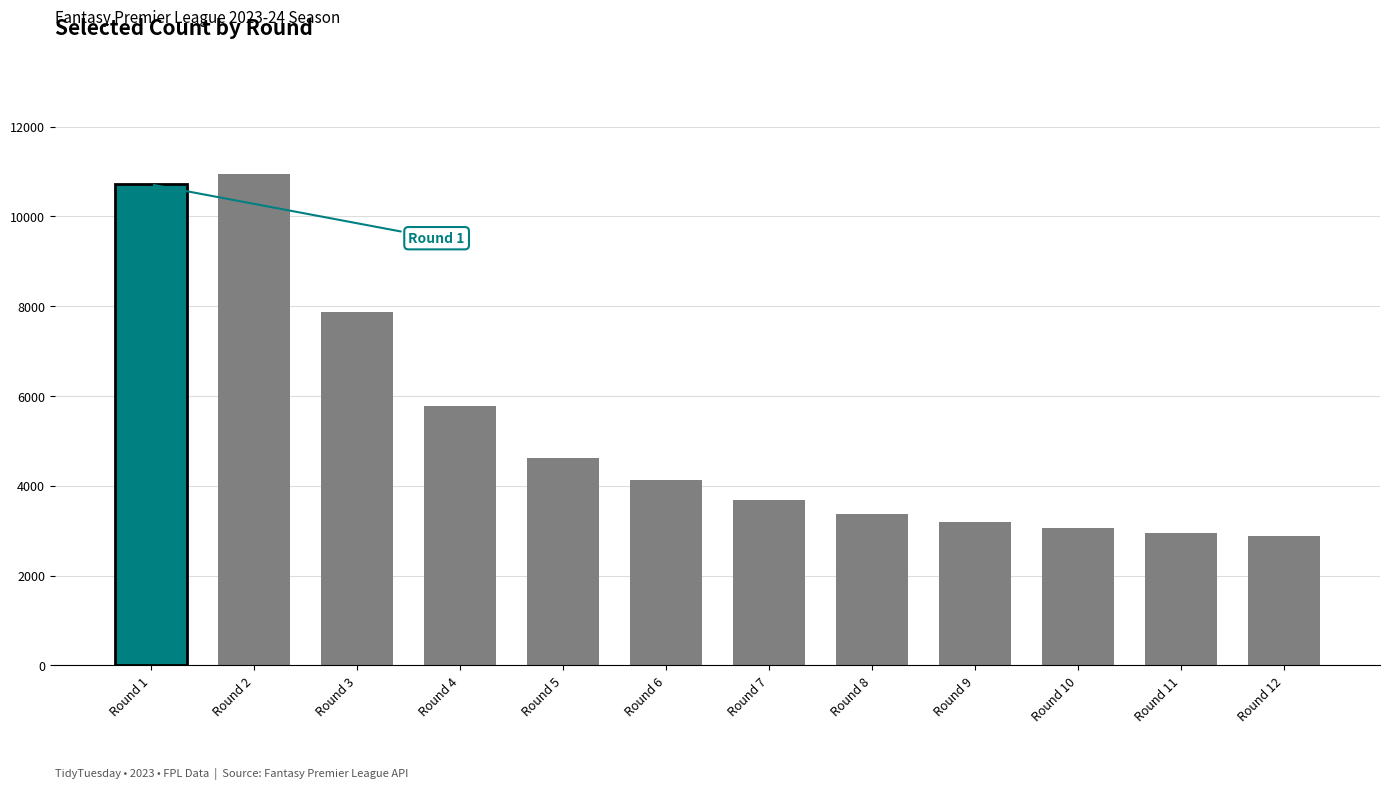

Between Round 10 and Round 1, which is larger?

Round 1